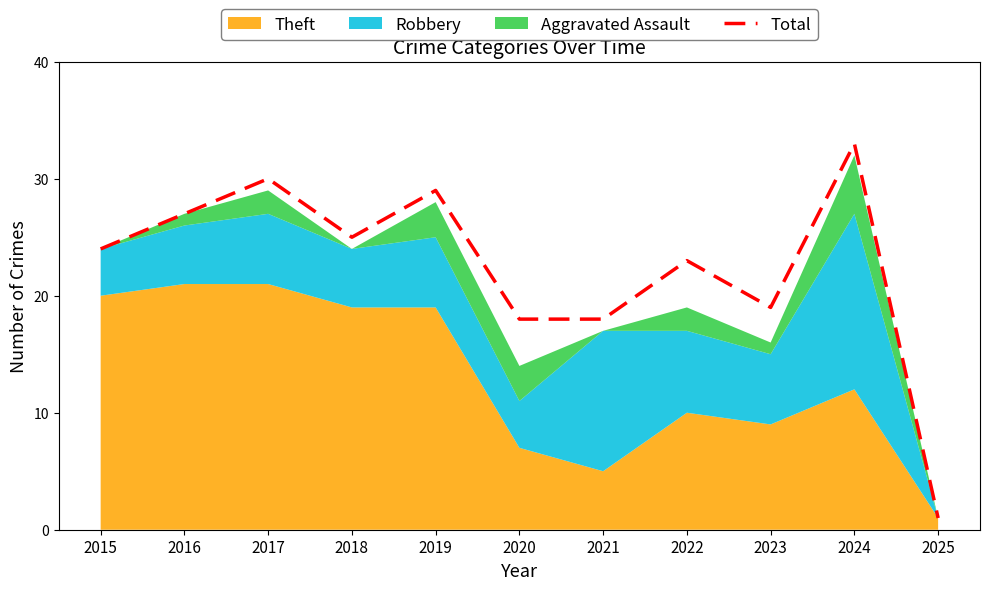

True or false: the data shows 7 at 2020.

False